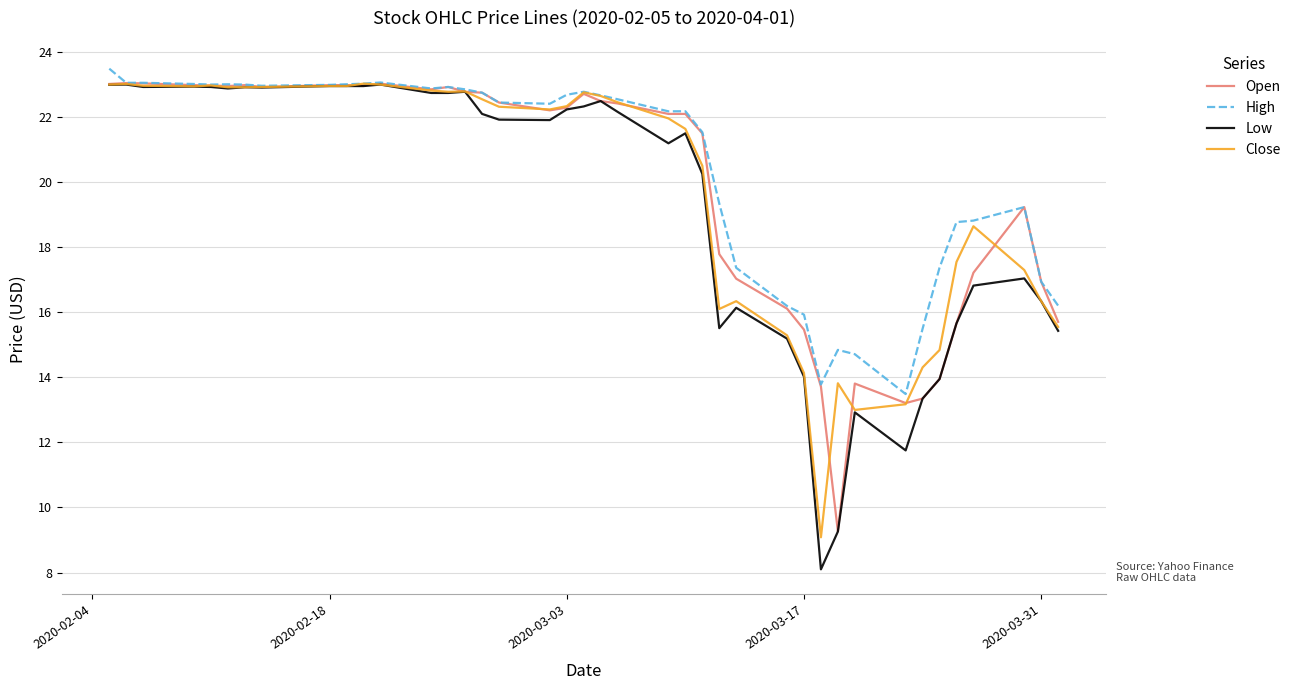

What is the maximum value for Low?

23.0